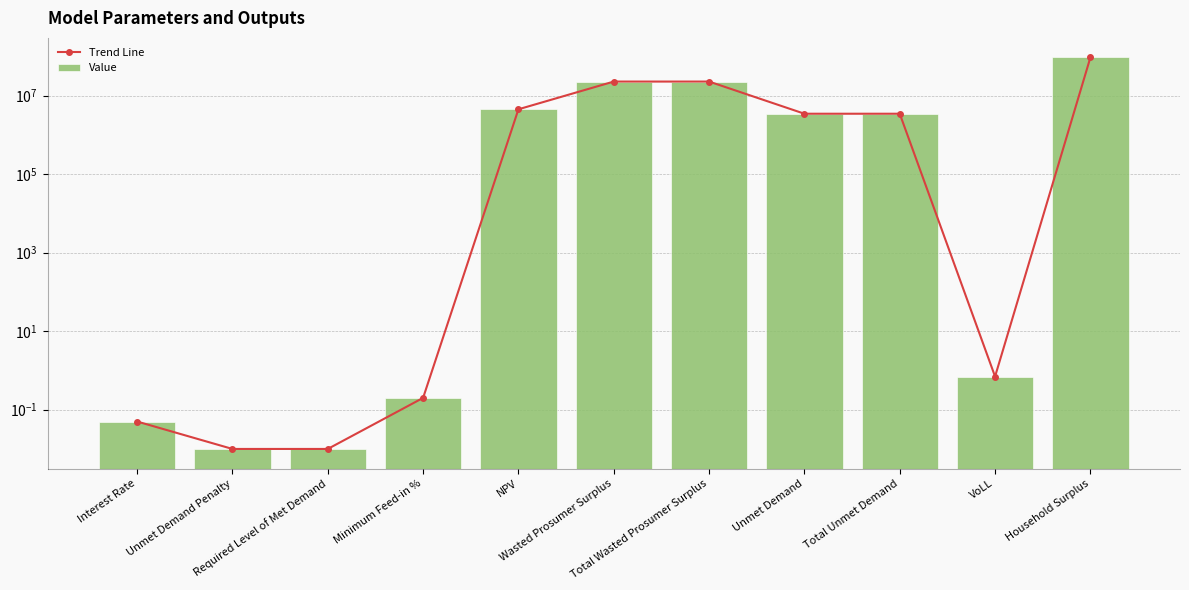

Is the value of Trend Line at Unmet Demand greater than the value of Value at Unmet Demand Penalty?

Yes